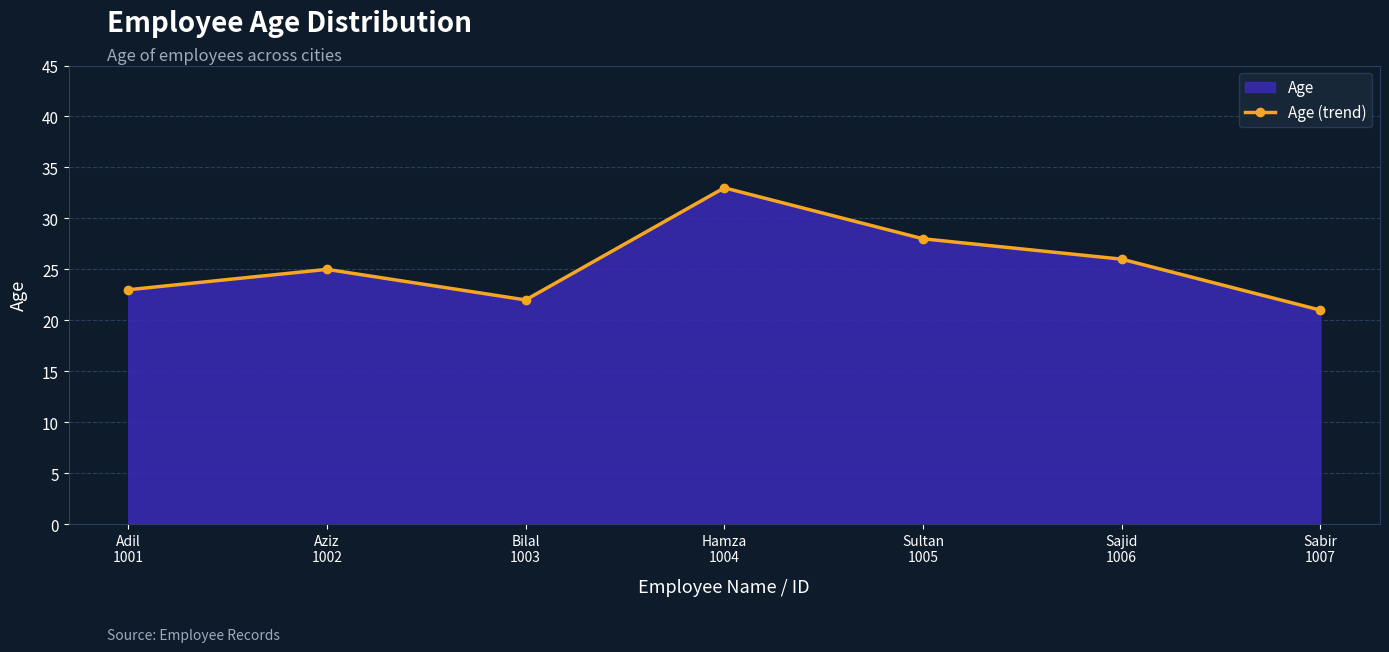

What is the difference between the second highest and minimum values?

7